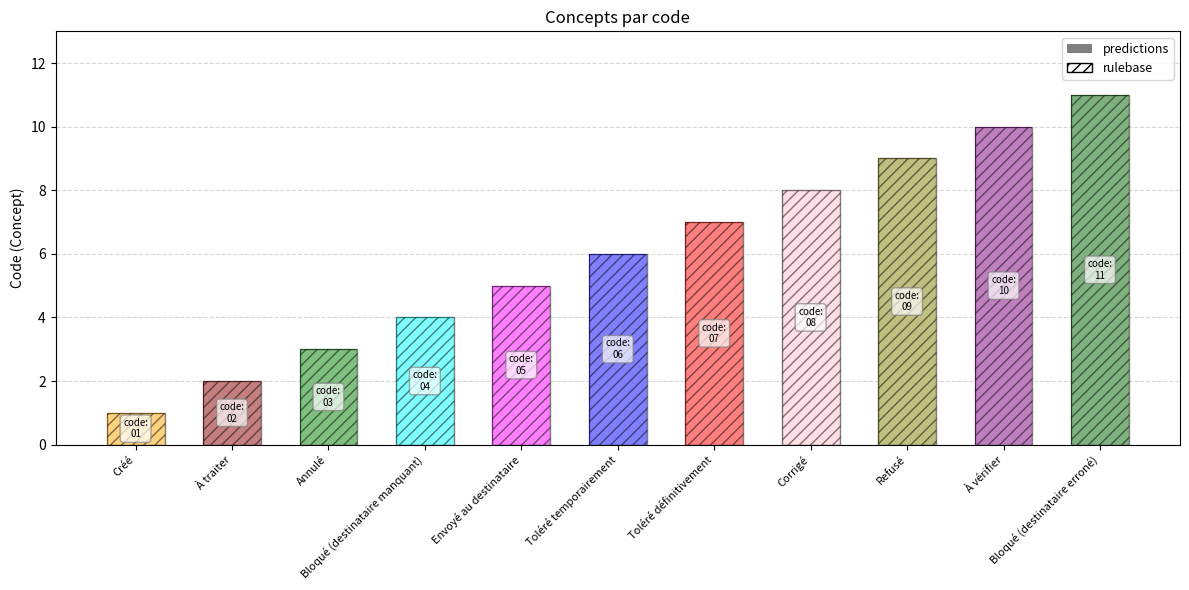

Reading right to left, extract all data points from this chart.

predictions: Bloqué (destinataire erroné)=11	À vérifier=10	Refusé=9	Corrigé=8	Toléré définitivement=7	Toléré temporairement=6	Envoyé au destinataire=5	Bloqué (destinataire manquant)=4	Annulé=3	À traiter=2	Créé=1
rulebase: Bloqué (destinataire erroné)=11	À vérifier=10	Refusé=9	Corrigé=8	Toléré définitivement=7	Toléré temporairement=6	Envoyé au destinataire=5	Bloqué (destinataire manquant)=4	Annulé=3	À traiter=2	Créé=1